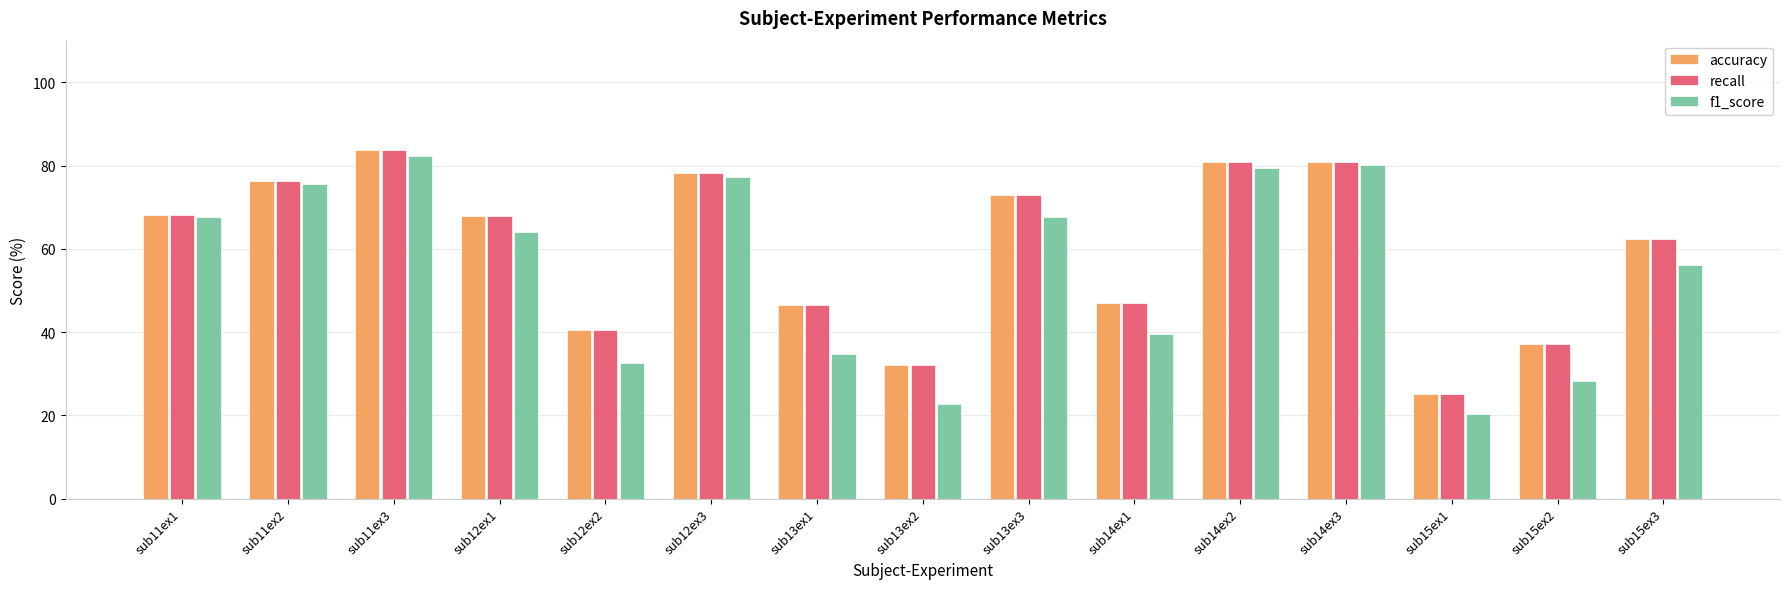

What is the approximate value of accuracy at sub12ex1?

67.9